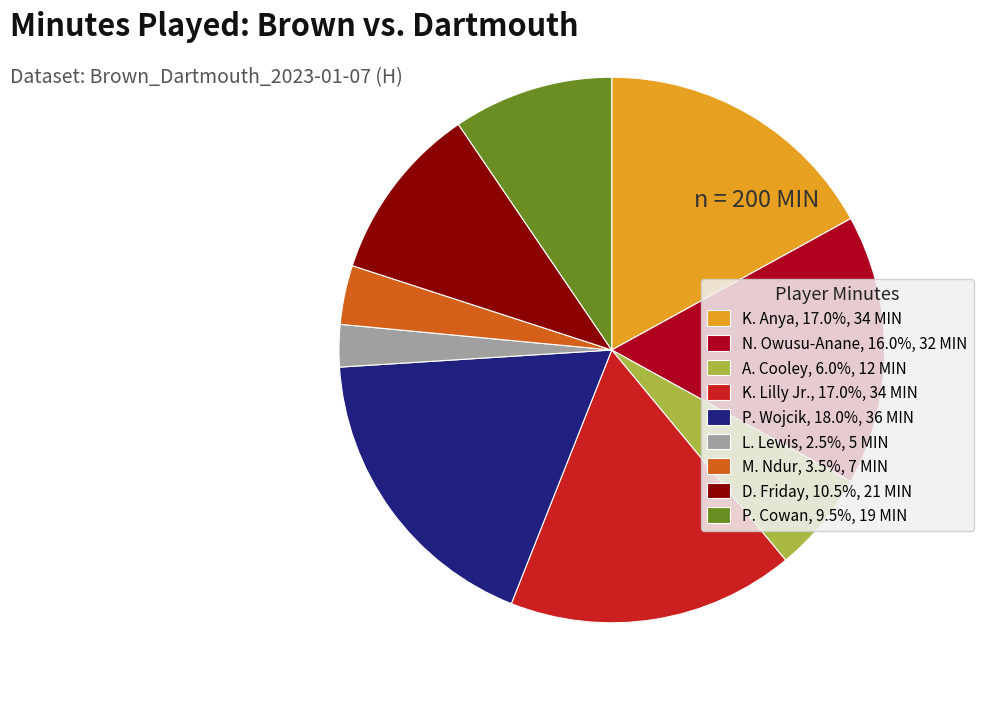

What is the largest slice in the pie chart?

P. Wojcik